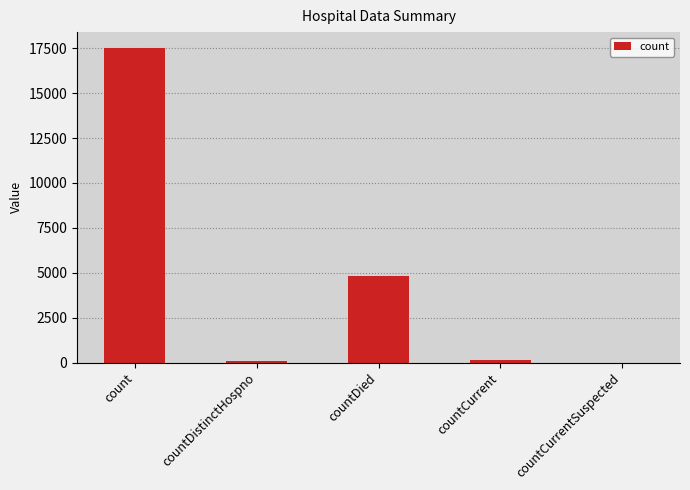

Approximately how many times larger is the value at count compared to countDied?

3.6